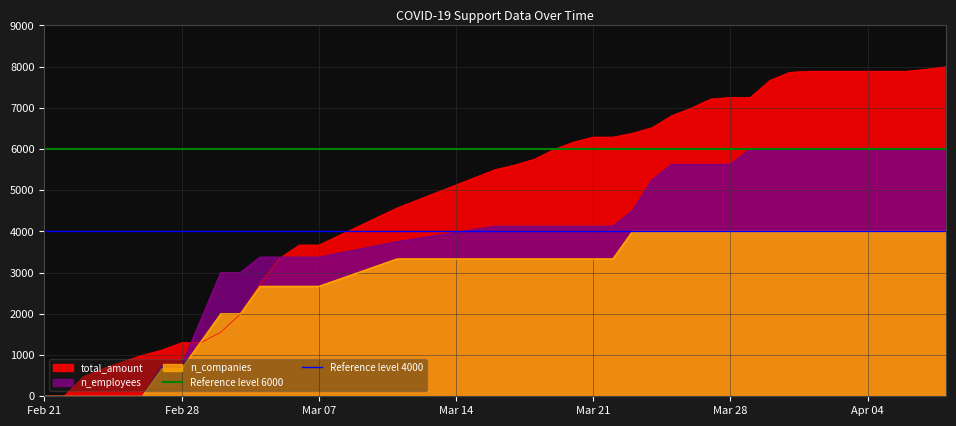

The Reference level 6000 series shows 2390 at Feb 28. True or false?

False